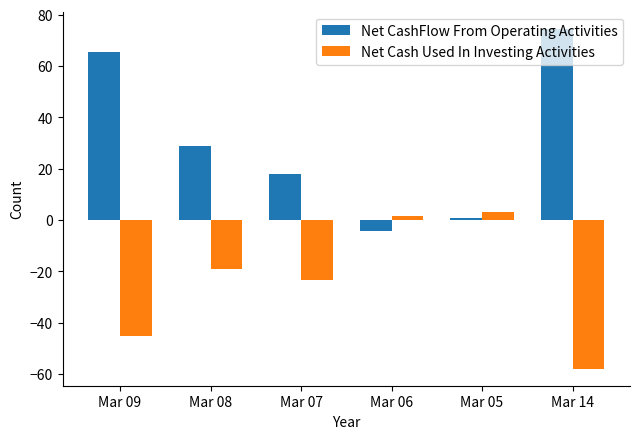

Rank the series by their average value, from highest to lowest.

Net CashFlow From Operating Activities, Net Cash Used In Investing Activities